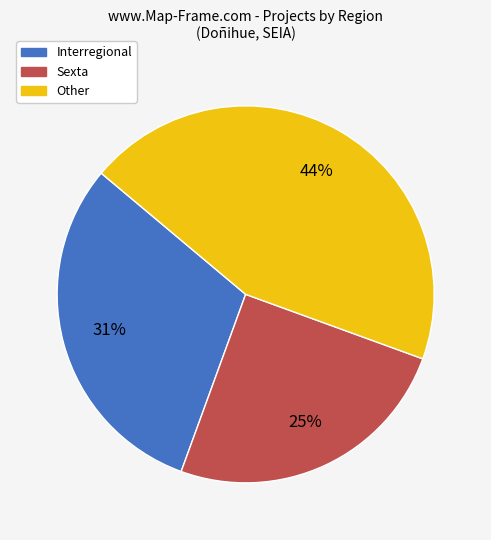

Between Interregional and Other, which is larger?

Other